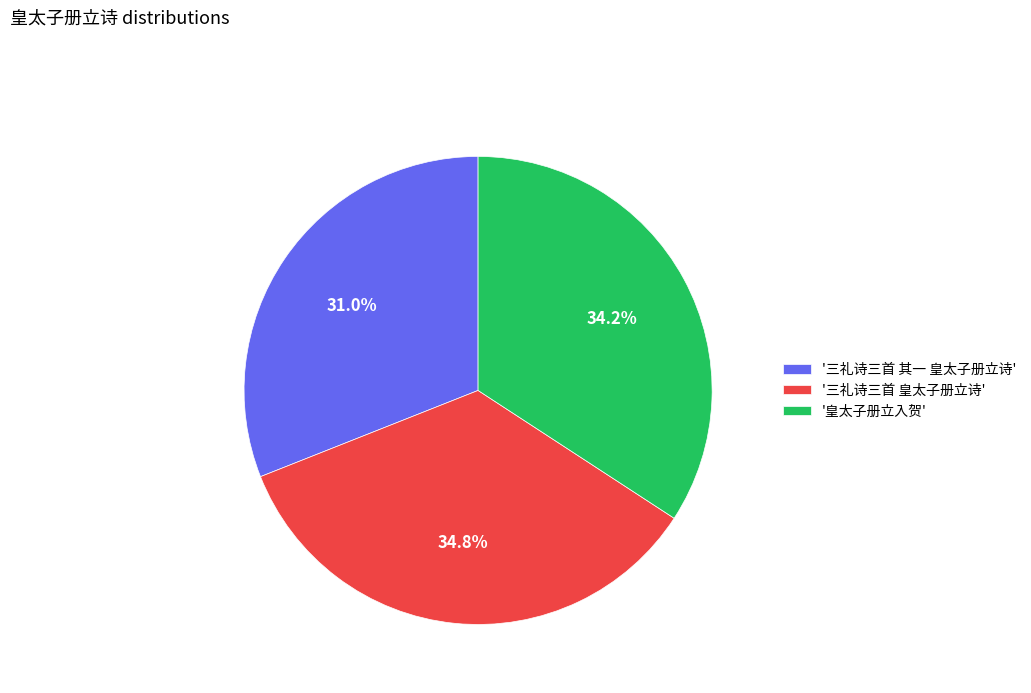

What is the total percentage of '皇太子册立入贺' and '三礼诗三首 其一 皇太子册立诗'?

65.2%